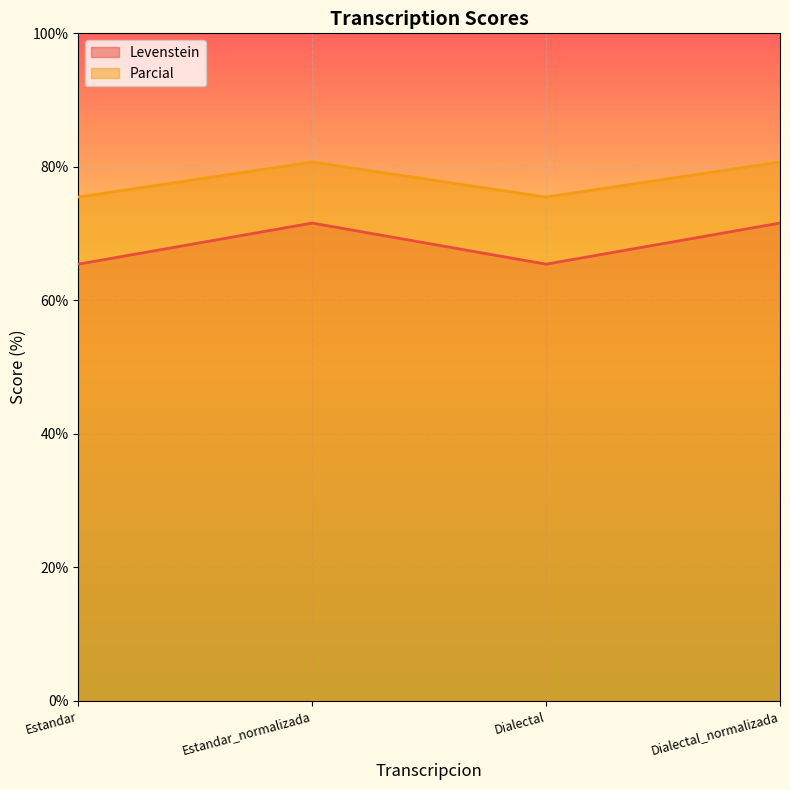

What is the difference between the Levenstein values at Estandar and Estandar_normalizada?

6.2